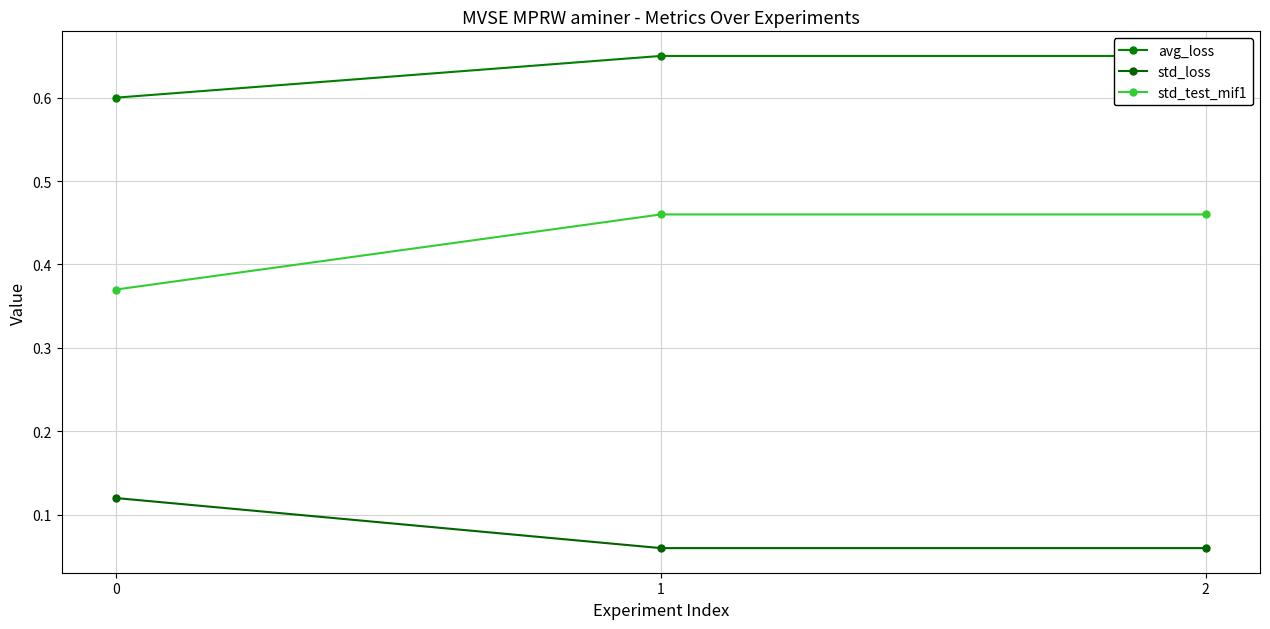

The avg_loss series shows 0.3 at 0. True or false?

False